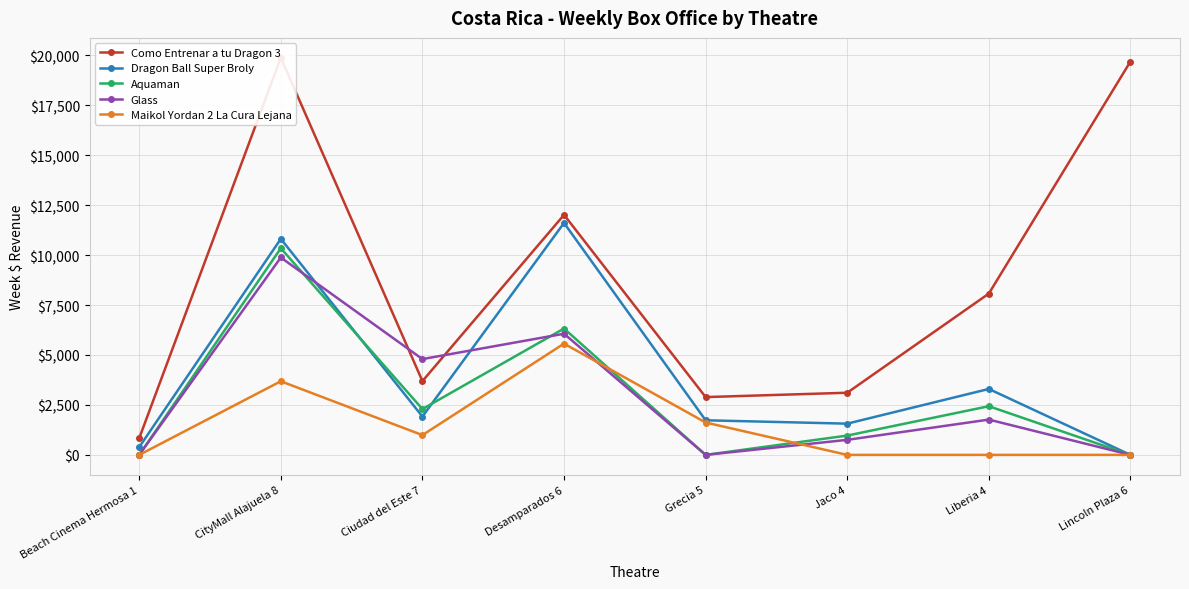

What are all the series names shown in the legend?

Como Entrenar a tu Dragon 3, Dragon Ball Super Broly, Aquaman, Glass, Maikol Yordan 2 La Cura Lejana